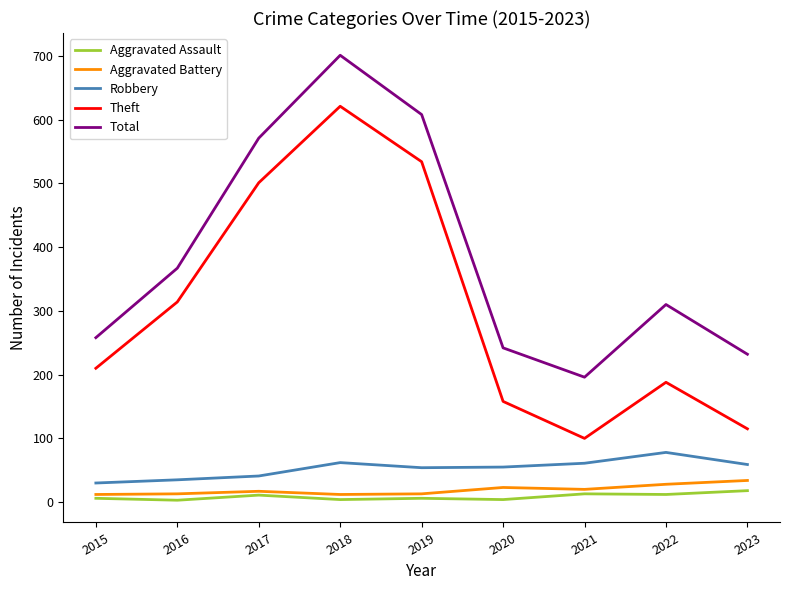

True or false: Aggravated Battery and Robbery cross at least once.

False